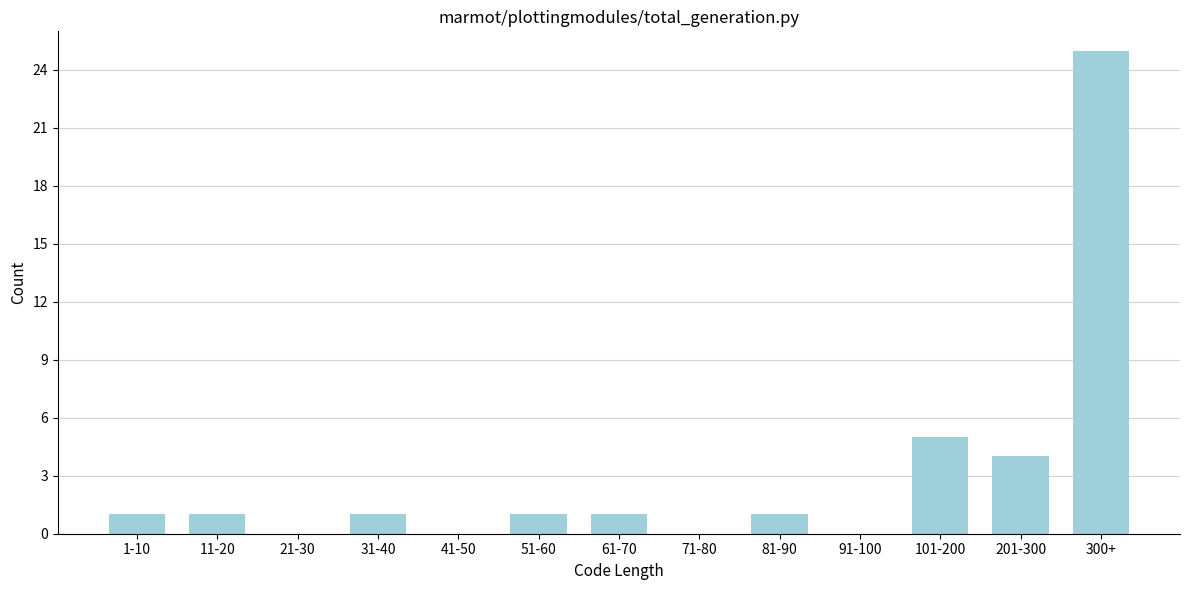

Reading left to right, what are all the values shown in this chart?

1-10=1	11-20=1	21-30=0	31-40=1	41-50=0	51-60=1	61-70=1	71-80=0	81-90=1	91-100=0	101-200=5	201-300=4	300+=25